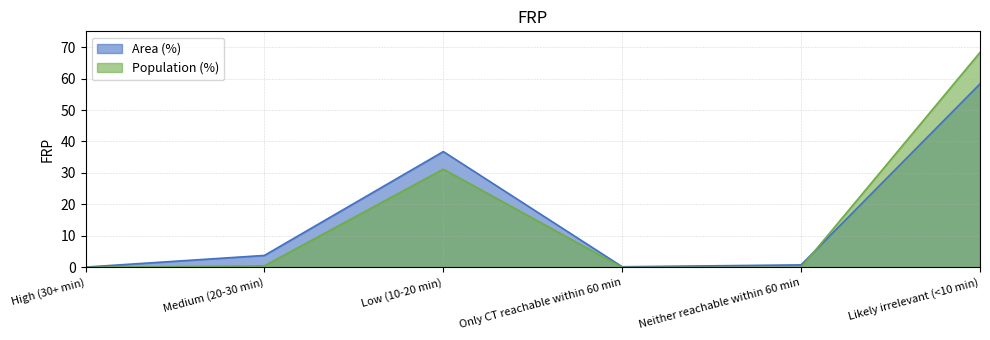

Reading right to left, list all the values displayed in this chart.

Area (%): Likely irrelevant (<10 min)=58.3	Neither reachable within 60 min=0.8	Only CT reachable within 60 min=0.2	Low (10-20 min)=36.8	Medium (20-30 min)=3.8	High (30+ min)=0.1
Population (%): Likely irrelevant (<10 min)=68.3	Neither reachable within 60 min=0.0	Only CT reachable within 60 min=0.0	Low (10-20 min)=31.2	Medium (20-30 min)=0.5	High (30+ min)=0.0